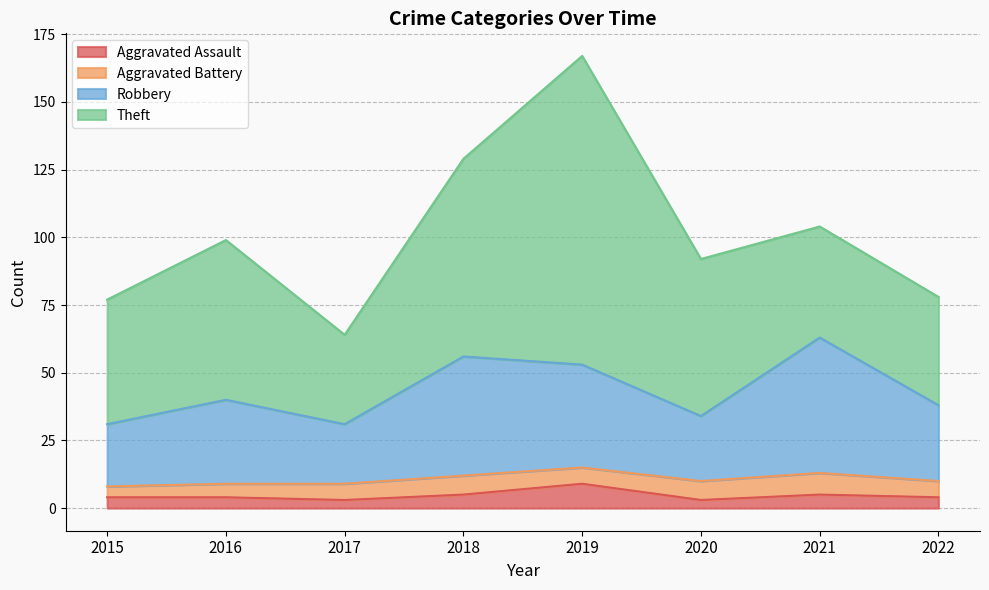

What is the difference between the maximum and minimum values in the Aggravated Assault series?

6